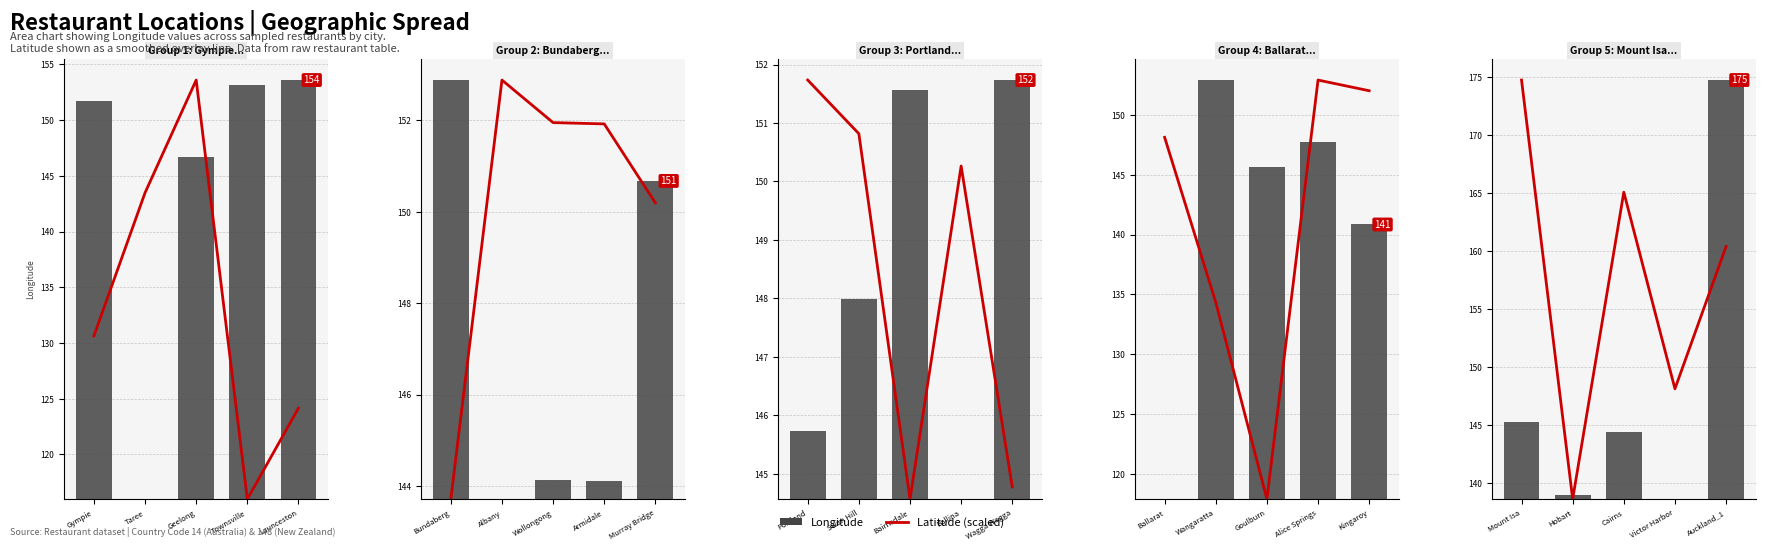

Which has a higher value, Hobart or Mount Isa?

Mount Isa